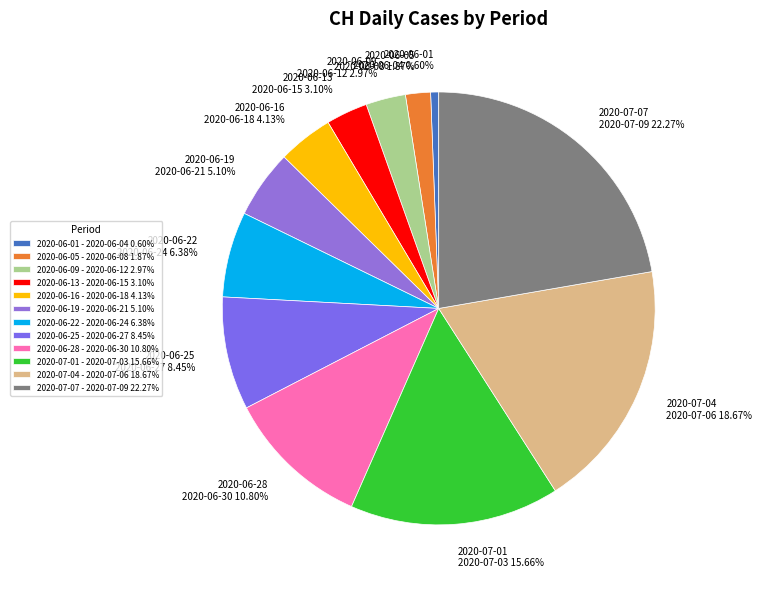

How many slices are in this pie chart?

12